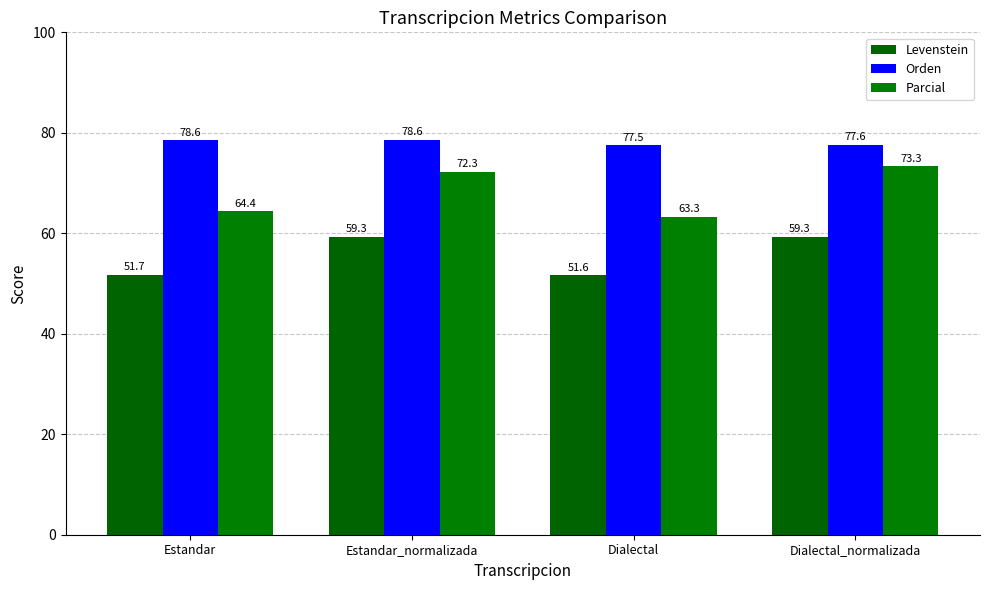

At which label does Parcial reach its peak?

Dialectal_normalizada